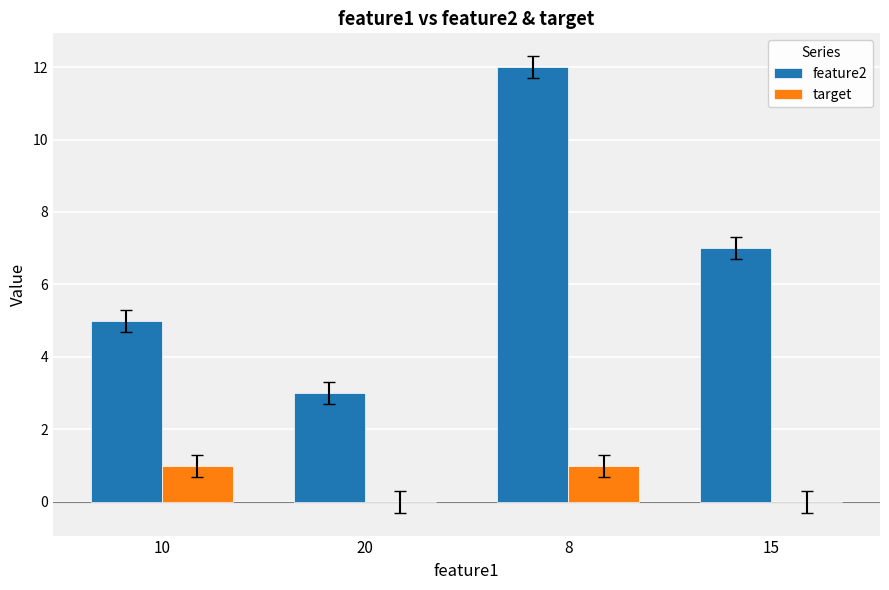

What is the spread (max minus min) of values at 20?

3